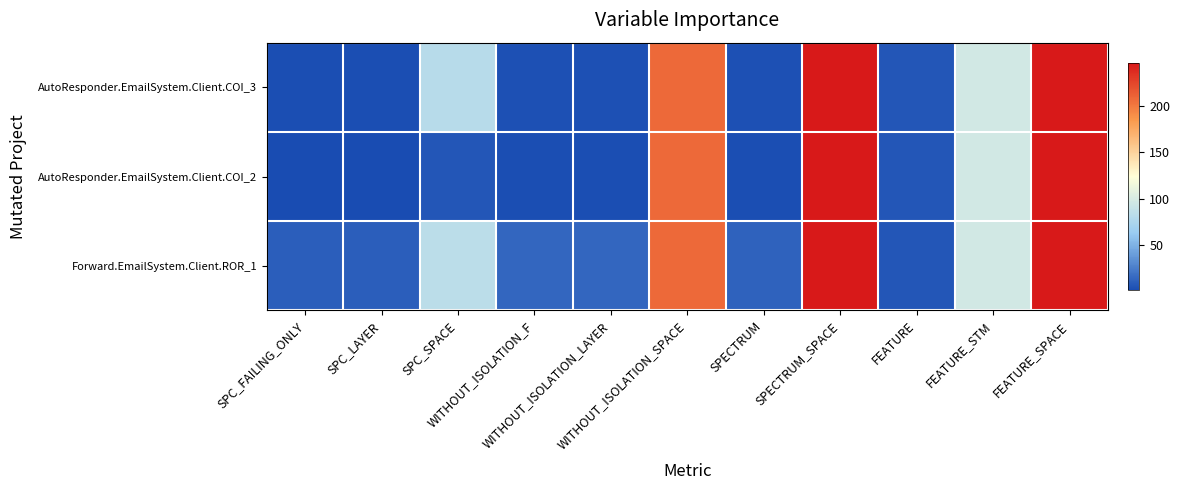

Which label corresponds to the smallest value in the chart?

SPC_FAILING_ONLY